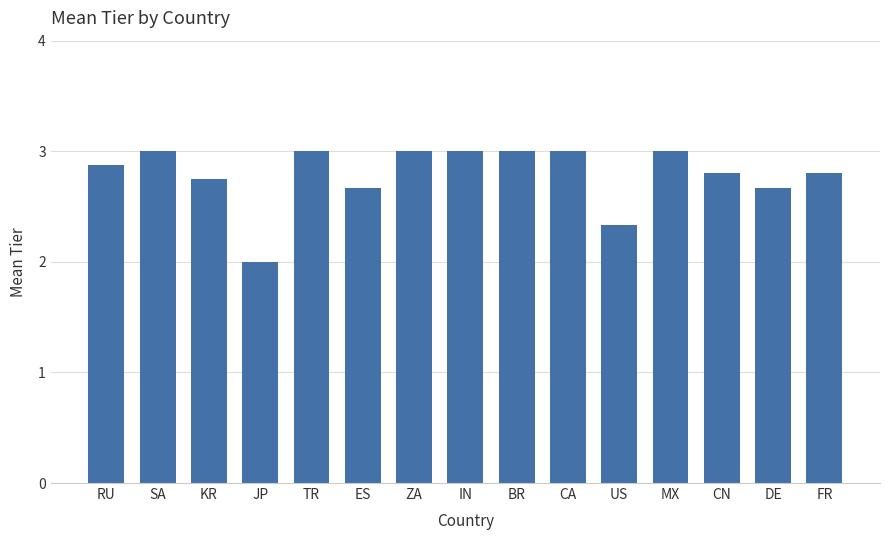

Approximately how many times larger is the value at ES compared to DE?

1.0